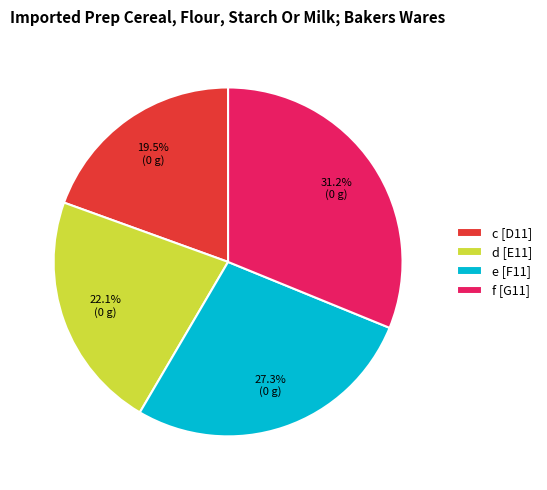

Count the number of slices in the pie.

4